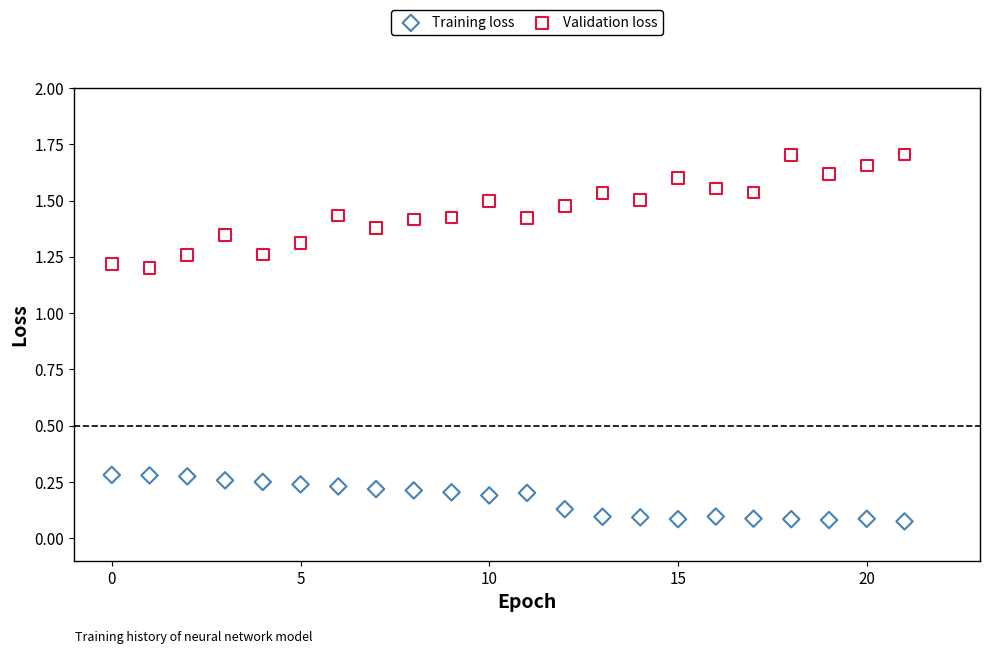

Which series contains the highest Y value?

Validation loss